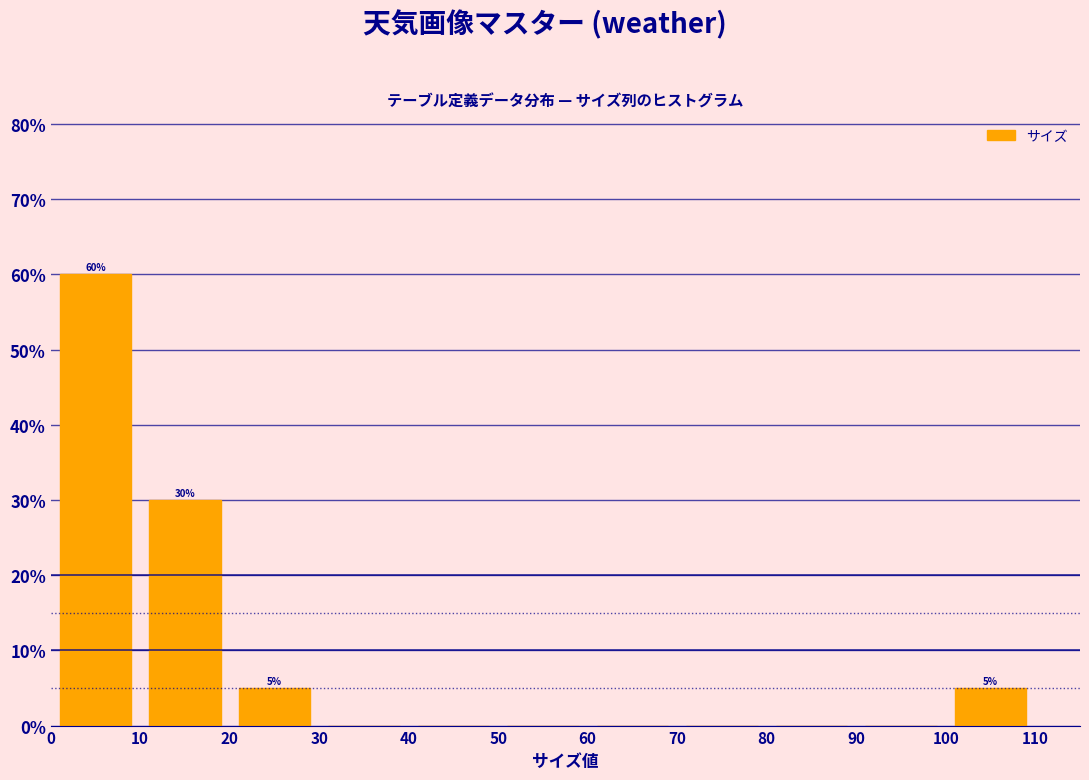

Which range on the x-axis has the tallest bar?

0 to 10